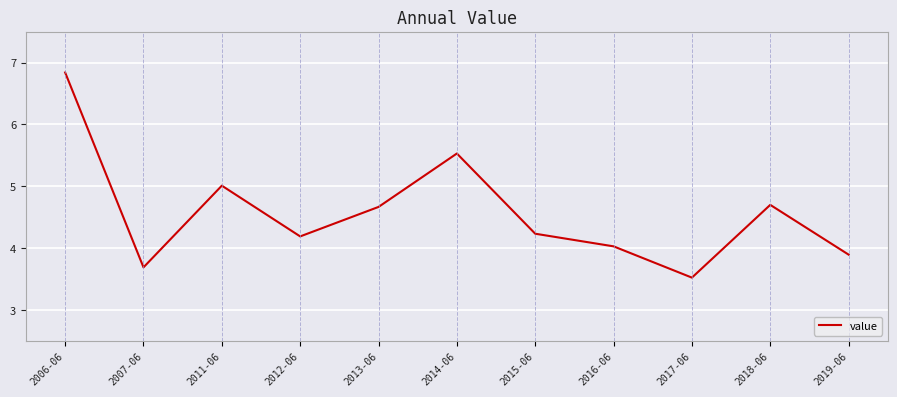

Where is the data nearest to the value 5?

2011-06